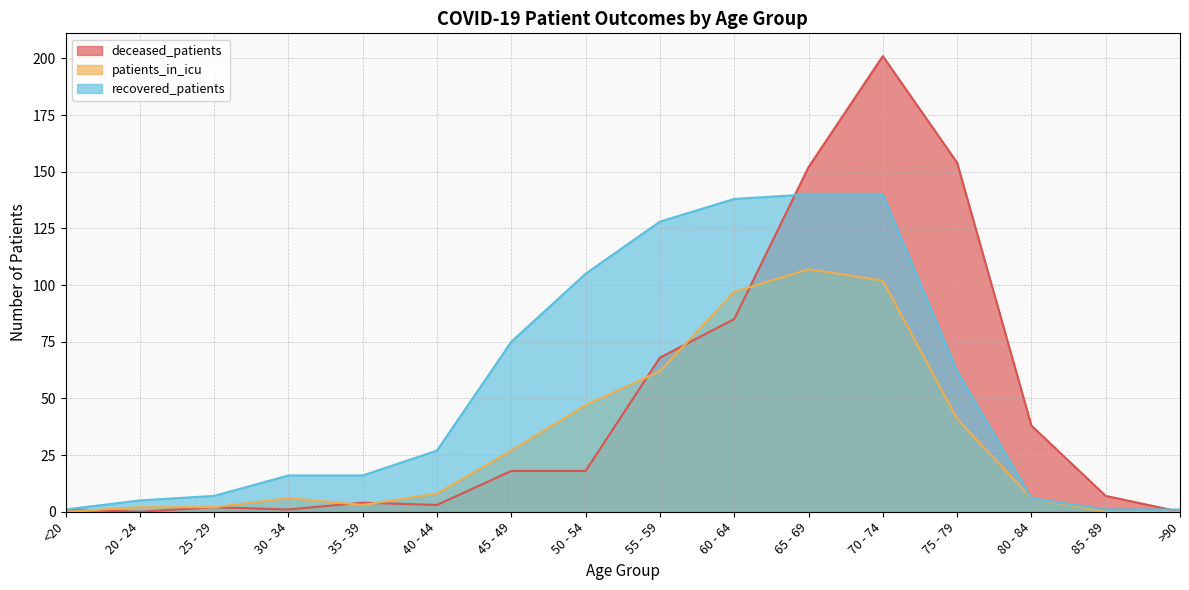

How many values in the patients_in_icu series are below 8?

8